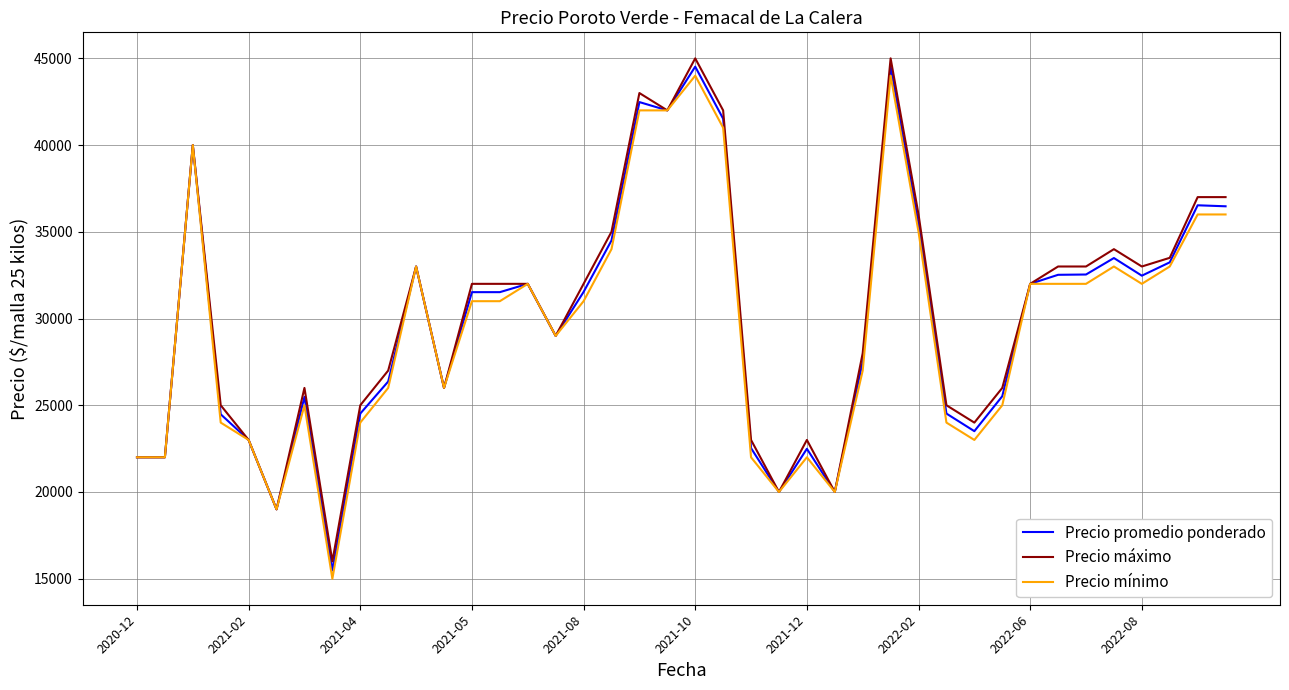

What is the maximum value for Precio mínimo?

44000